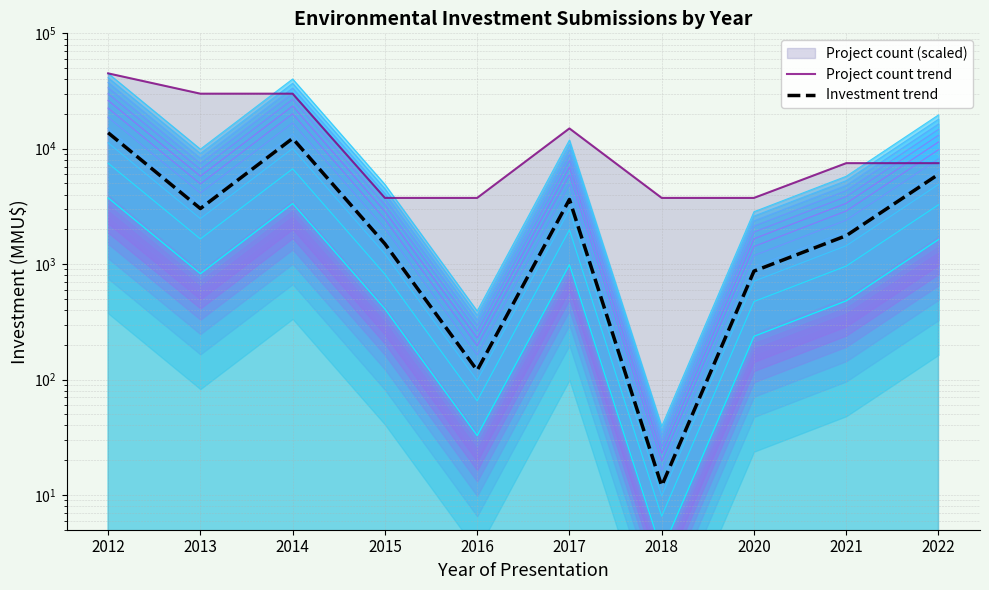

At which category is the sum across all series the highest?

2012